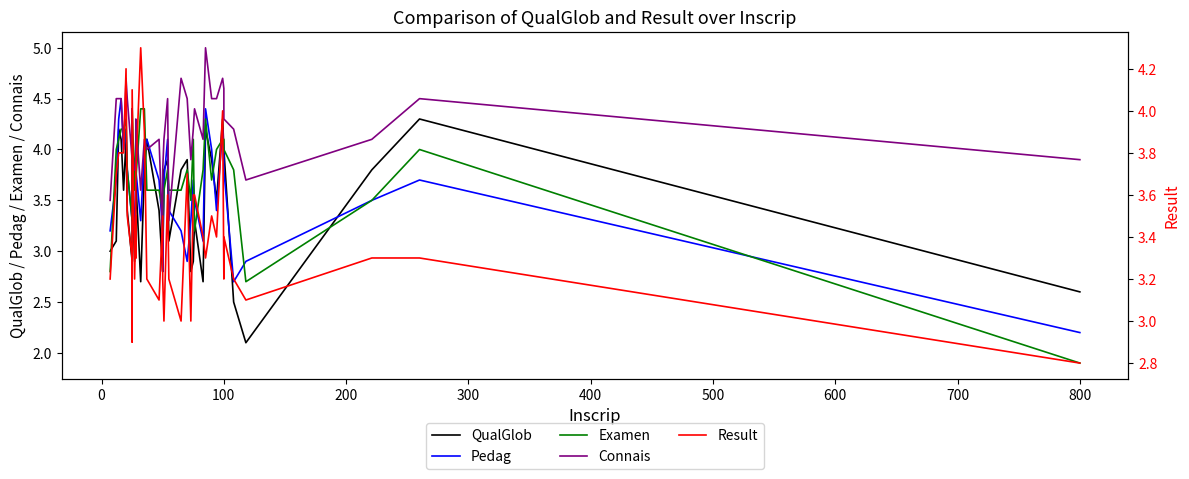

What is the value of the Connais point at the 27th from the left?

4.2